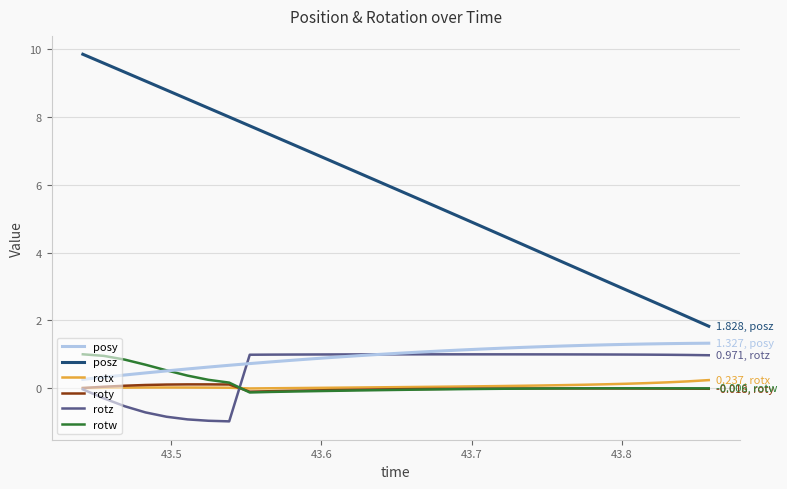

Which series has the largest range (max minus min)?

posz